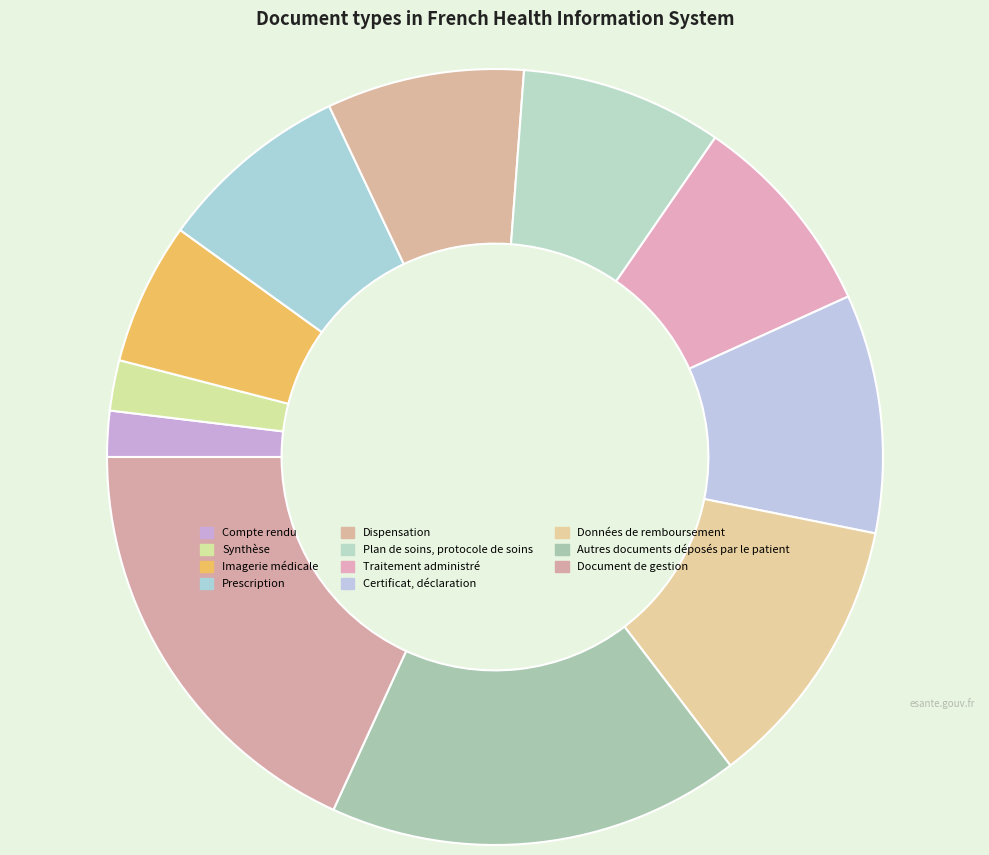

Count the number of slices in the pie.

11